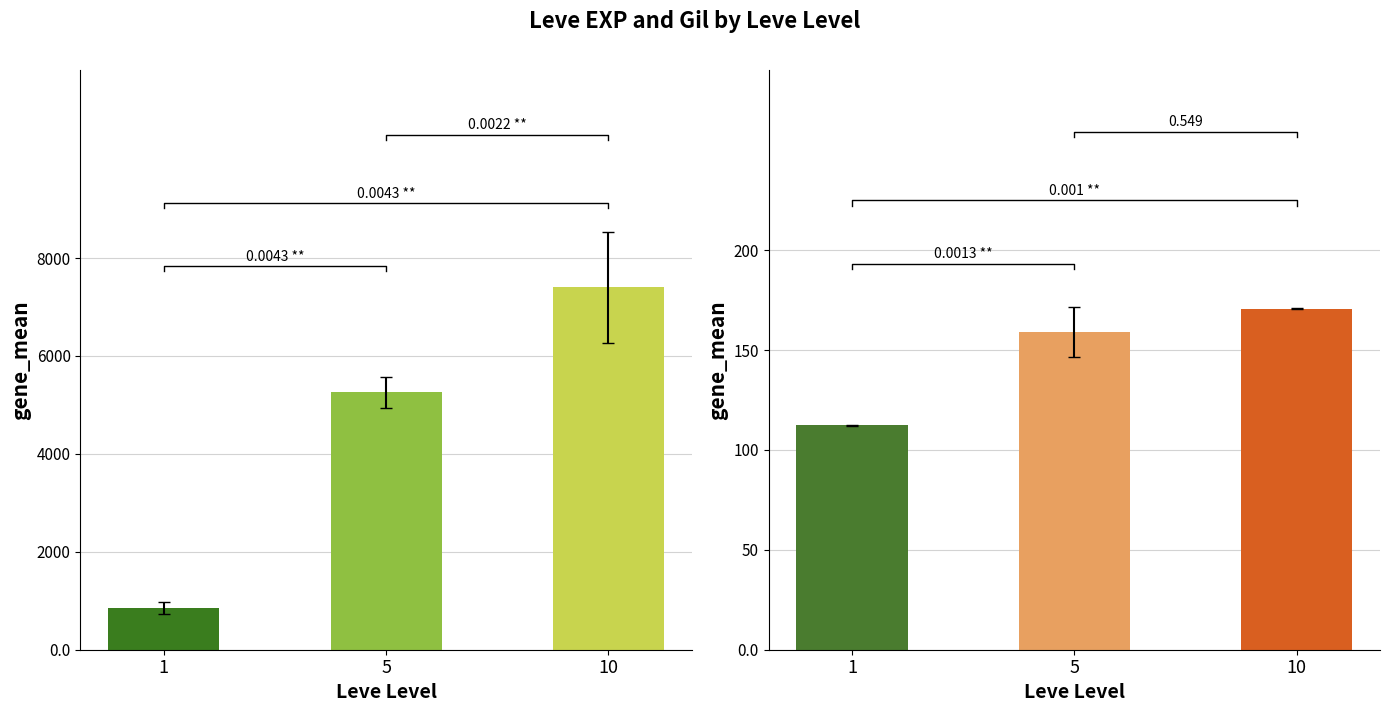

Does the chart contain any negative values?

No